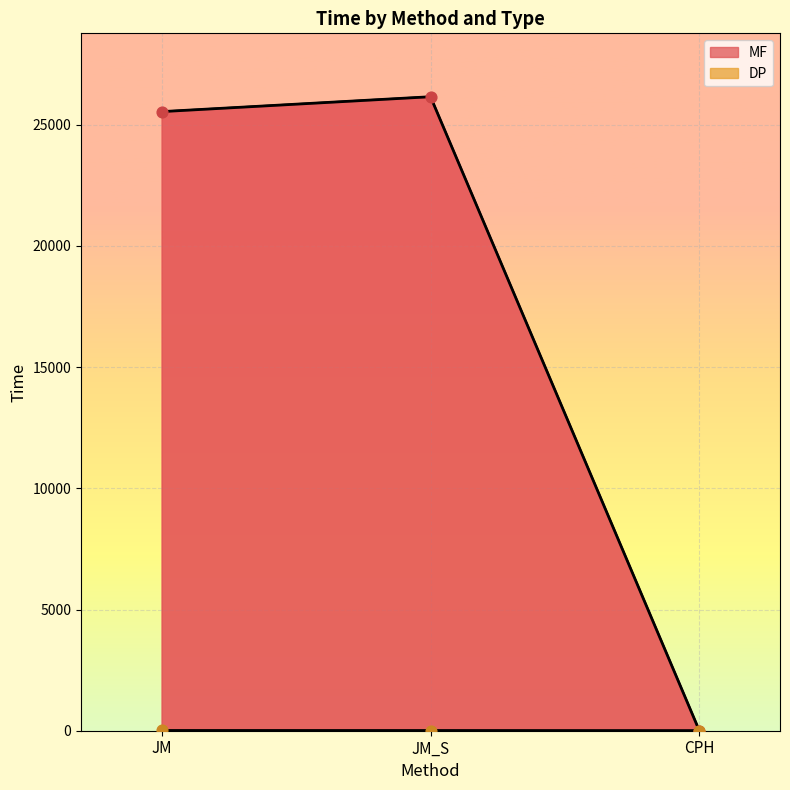

Which series reaches the maximum Y coordinate?

MF